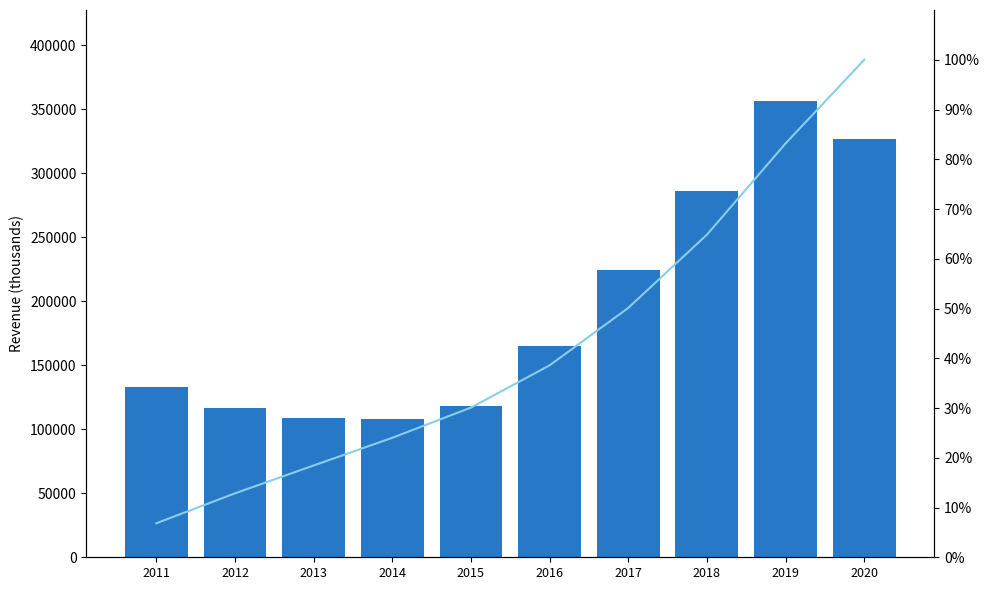

At which category is the sum across all series the highest?

2019